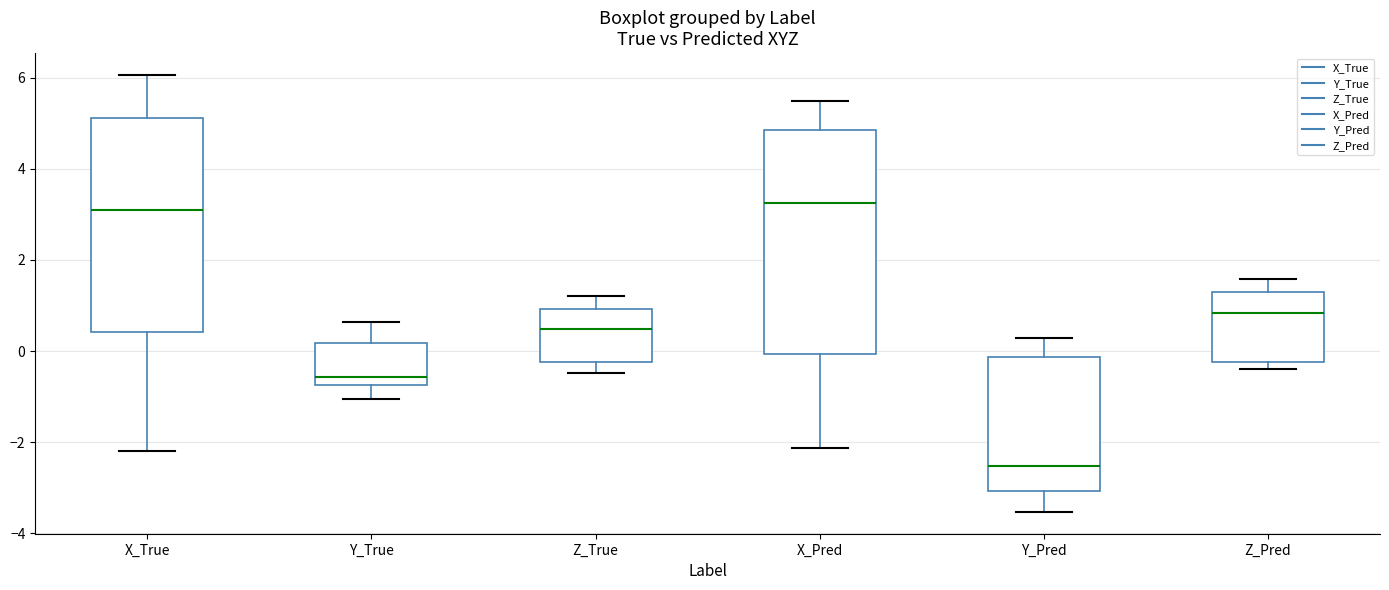

Reading left to right, transcribe this box plot: for each box, give where its median line is, the range the box spans, and where its two whiskers end, as read against the y-axis. The values are not printed on the chart, so give them approximately, as read against the axis.

X_True: median 3.0, box 0.4 to 5.2, whiskers -2.2 to 6.0
Y_True: median -0.6, box -0.8 to 0.2, whiskers -1.0 to 0.6
Z_True: median 0.4, box -0.2 to 1.0, whiskers -0.4 to 1.2
X_Pred: median 3.2, box 0.0 to 4.8, whiskers -2.2 to 5.4
Y_Pred: median -2.6, box -3.0 to -0.2, whiskers -3.6 to 0.2
Z_Pred: median 0.8, box -0.2 to 1.4, whiskers -0.4 to 1.6